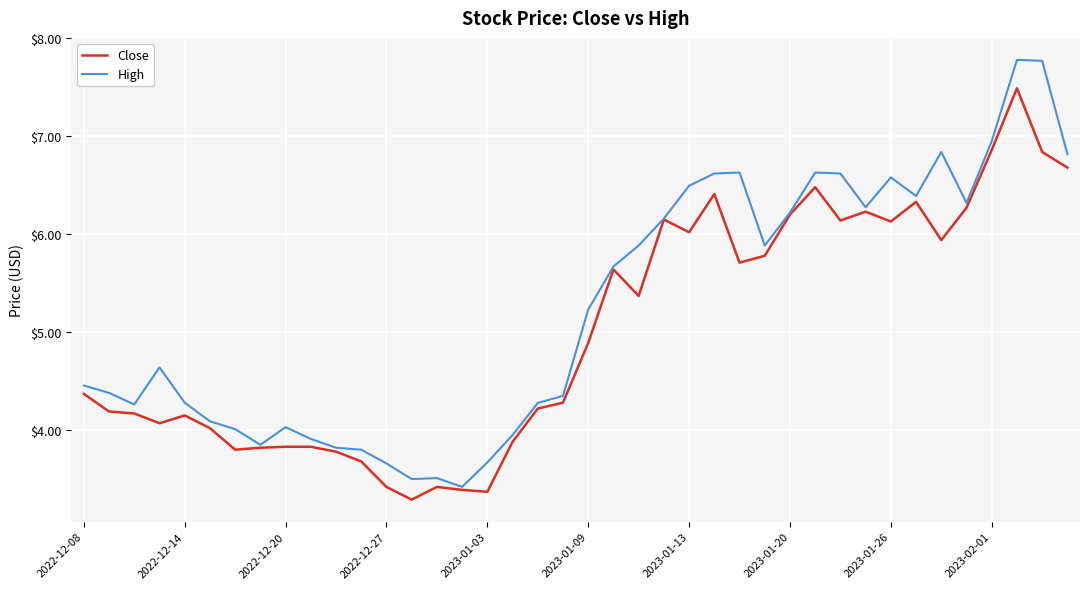

Which series has the largest total across all categories?

High